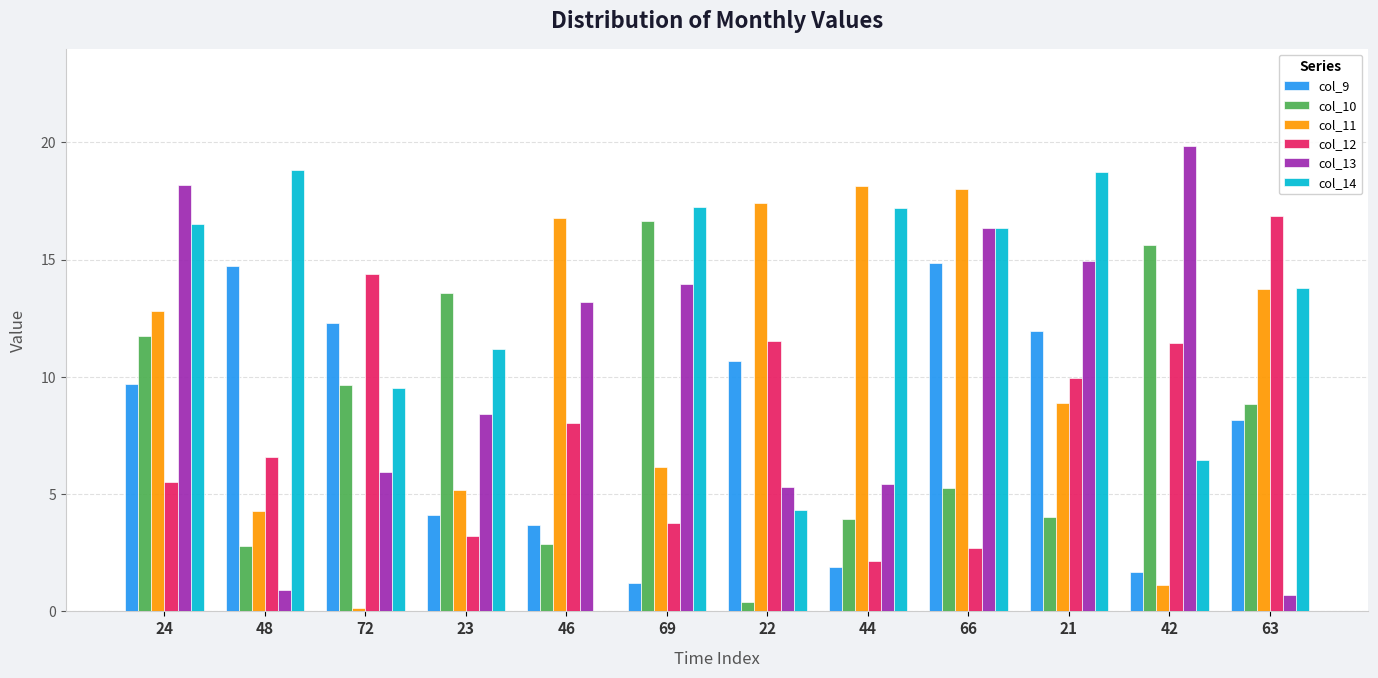

Which category has the highest value across all series?

42